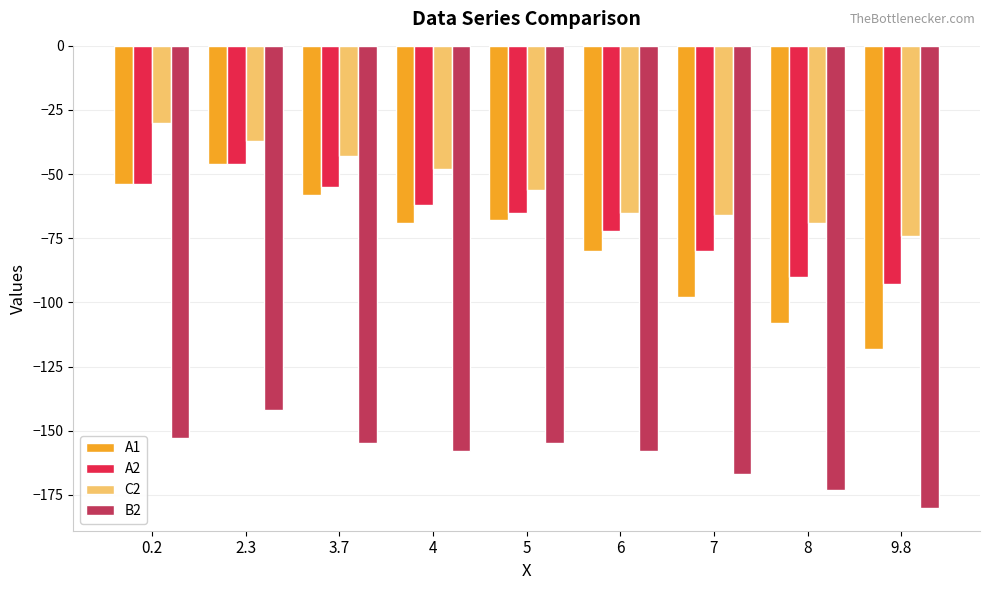

Which category has the lowest value in the A2 series?

9.8